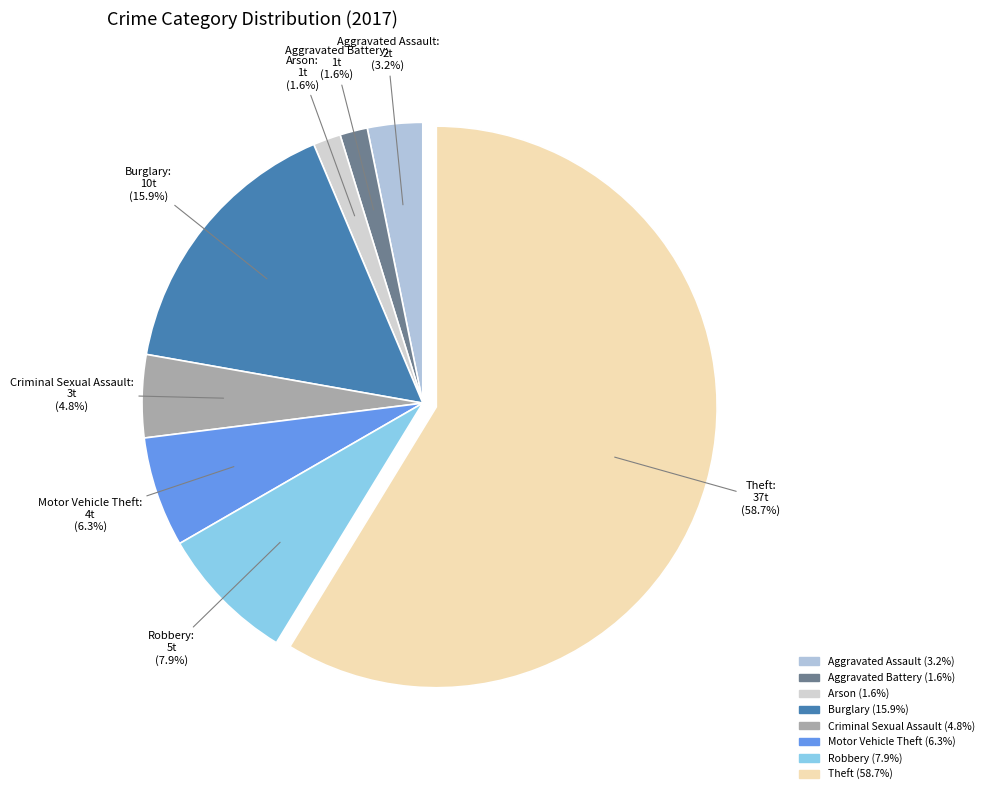

What is the ratio of the value at Aggravated Assault to the value at Arson?

2.0